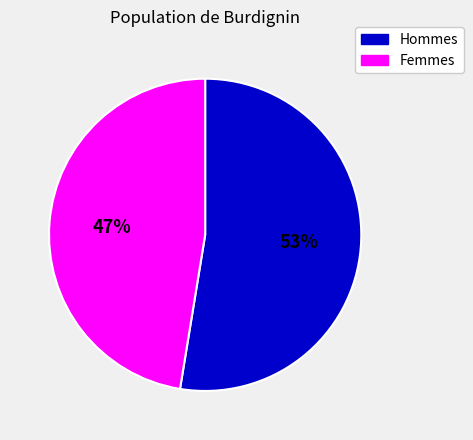

To the nearest percent, what is the average slice percentage?

50%